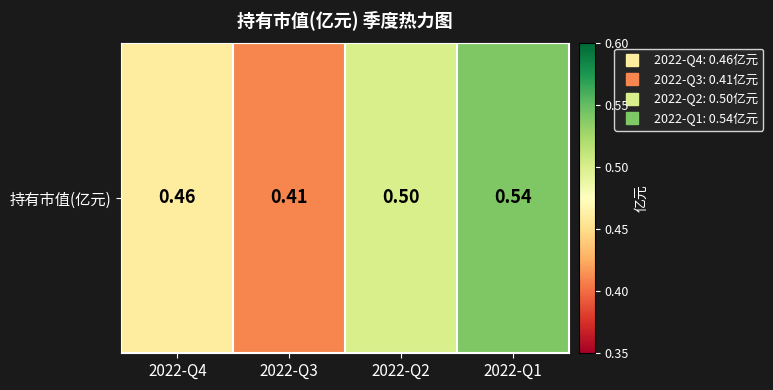

The value at 2022-Q2 is 0.2. True or false?

False